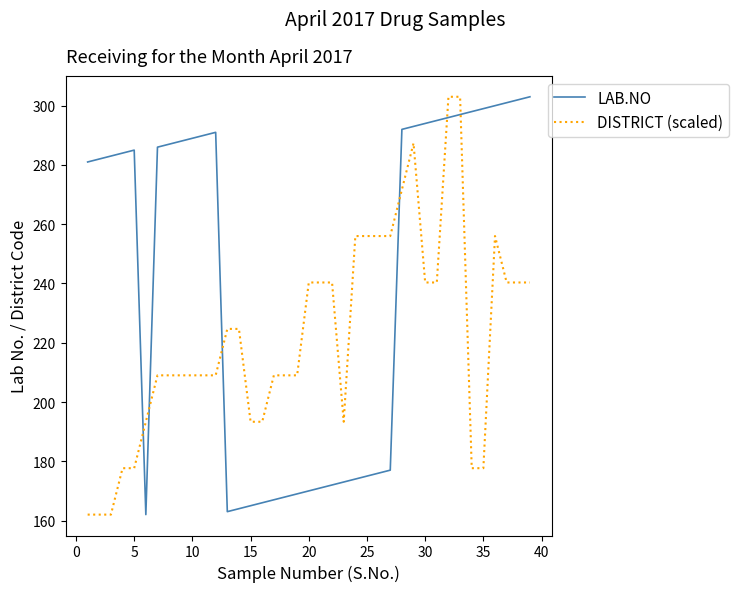

What is the minimum value shown in the chart?

162.0